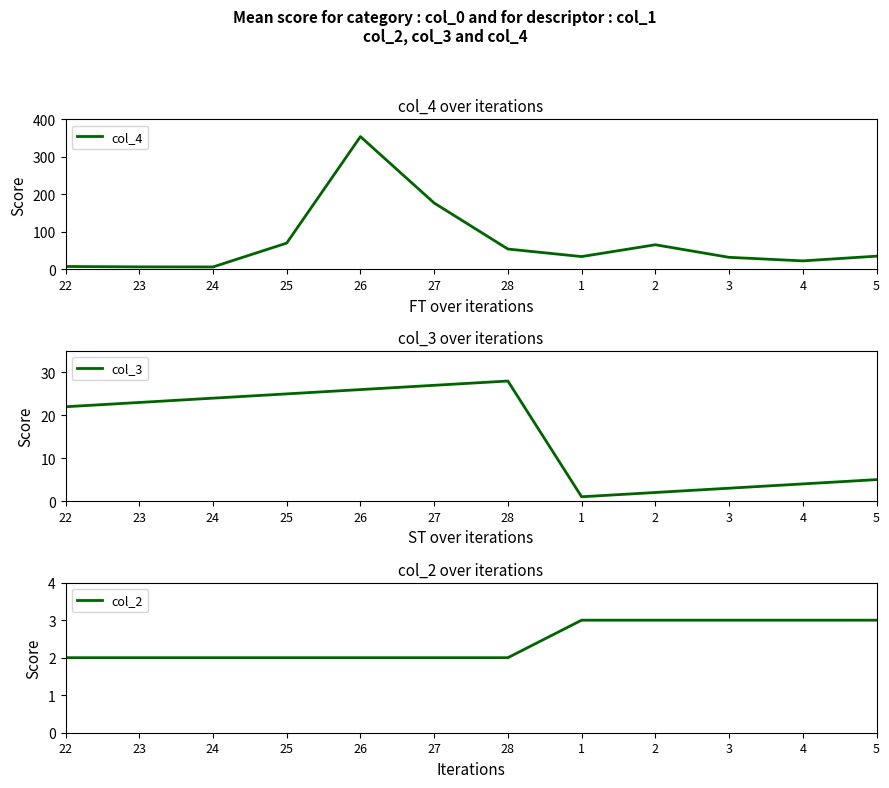

What is the approximate value of col_3 at 5?

5